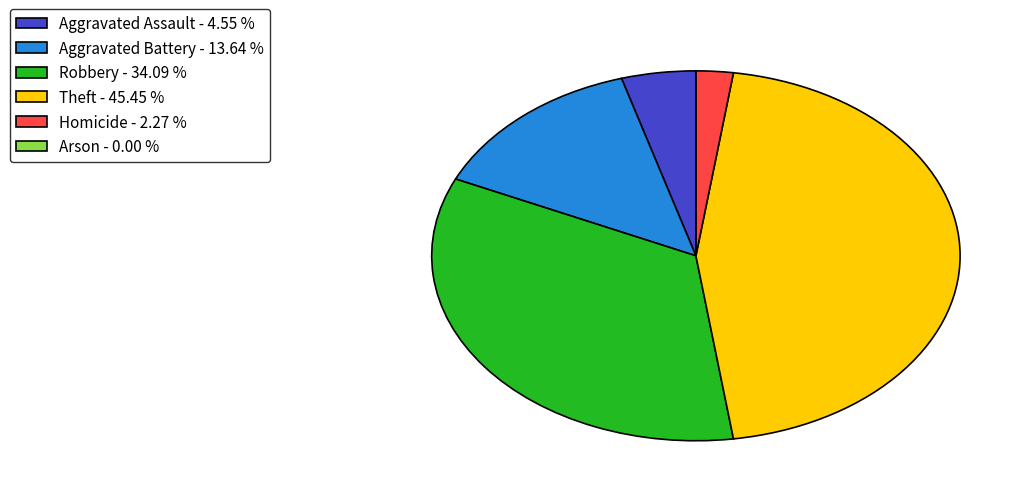

Does Homicide - 2.27 % account for over 50% of the chart?

No